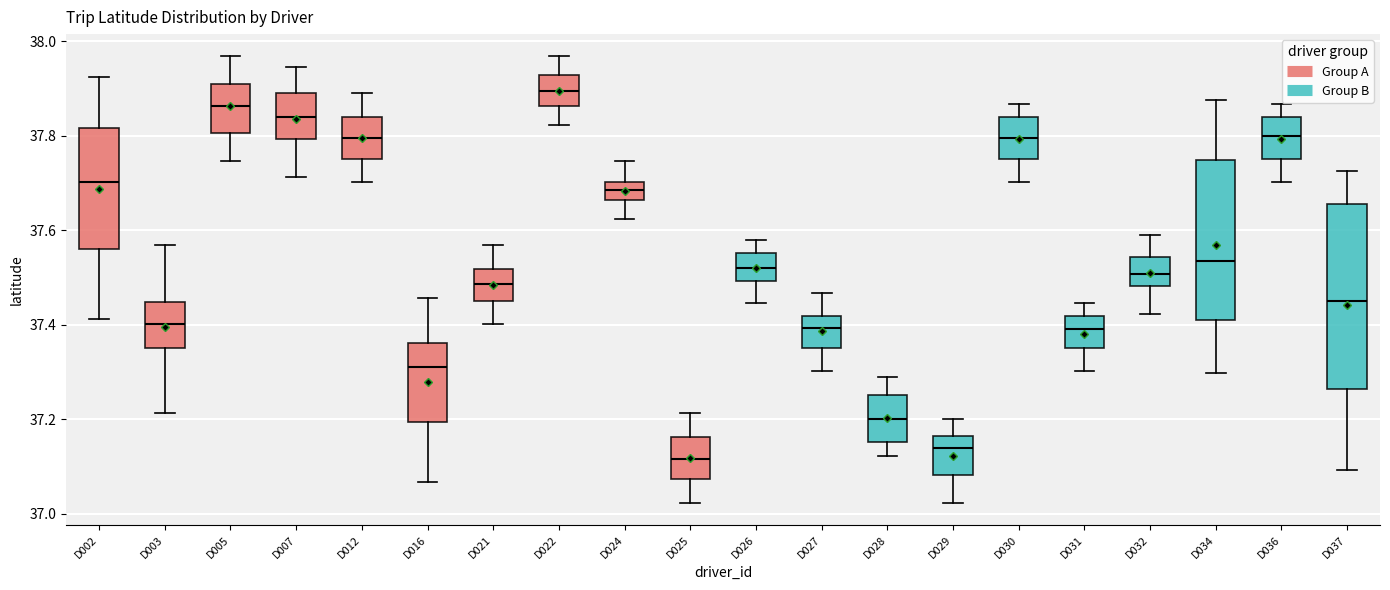

Where does the lower whisker of the box for D028 end on the y-axis? The values are not printed on the chart, so give them approximately, as read against the axis.

37.12